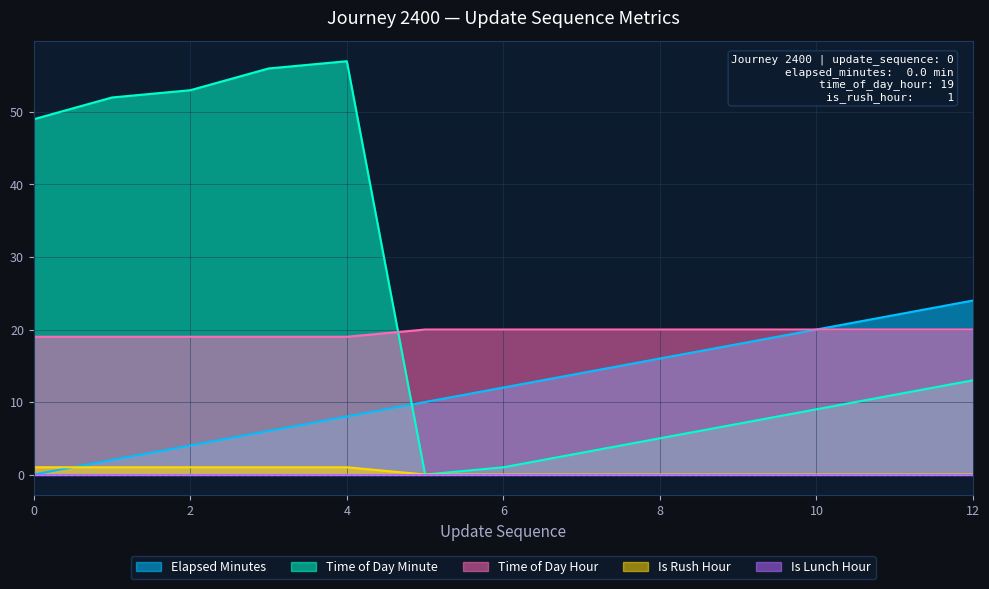

What is the sum of the time_of_day_minute values at 6 and 8?

6